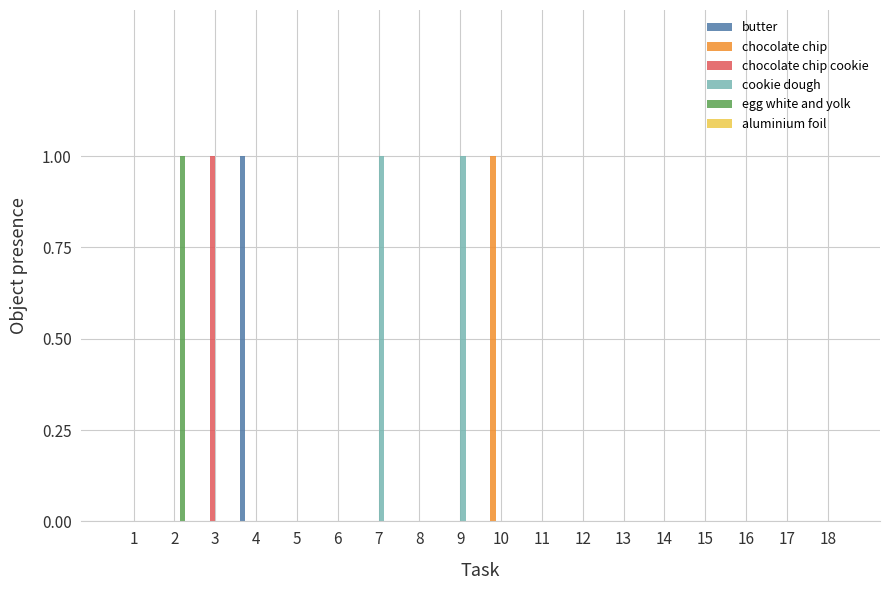

The butter series shows 0 at 14. True or false?

True